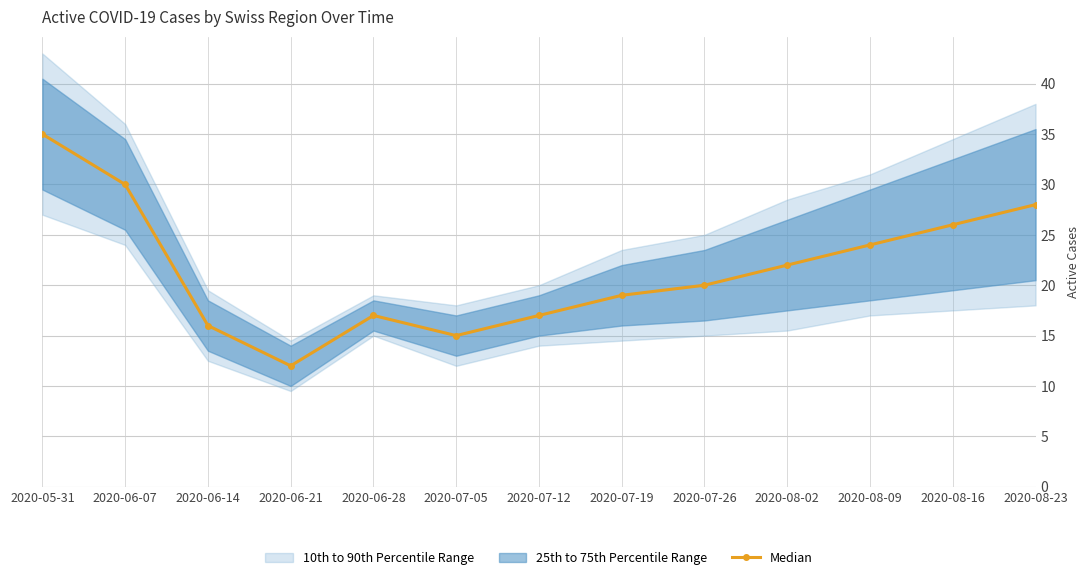

What is the smallest value displayed?

12